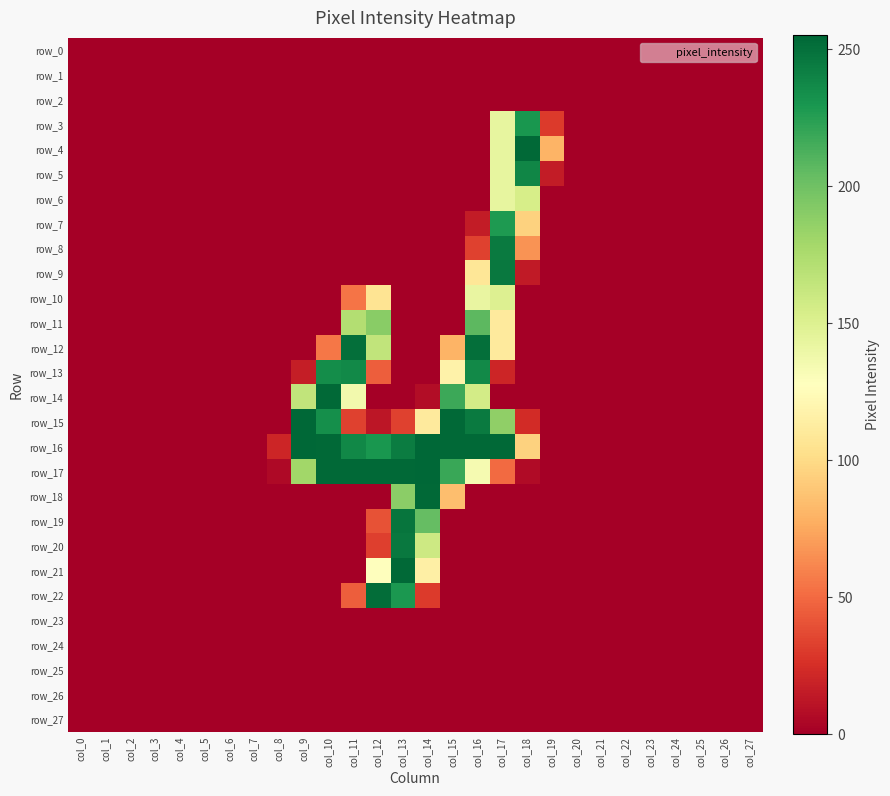

What is the difference between the row_19 values at col_14 and col_6?

204